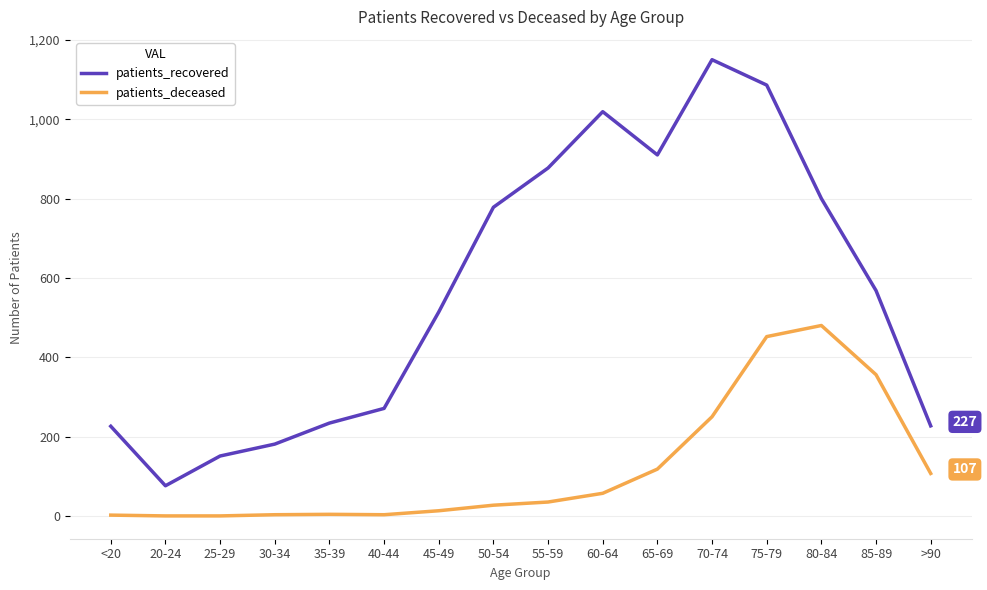

Rank the series by their maximum value, from lowest to highest.

patients_deceased, patients_recovered